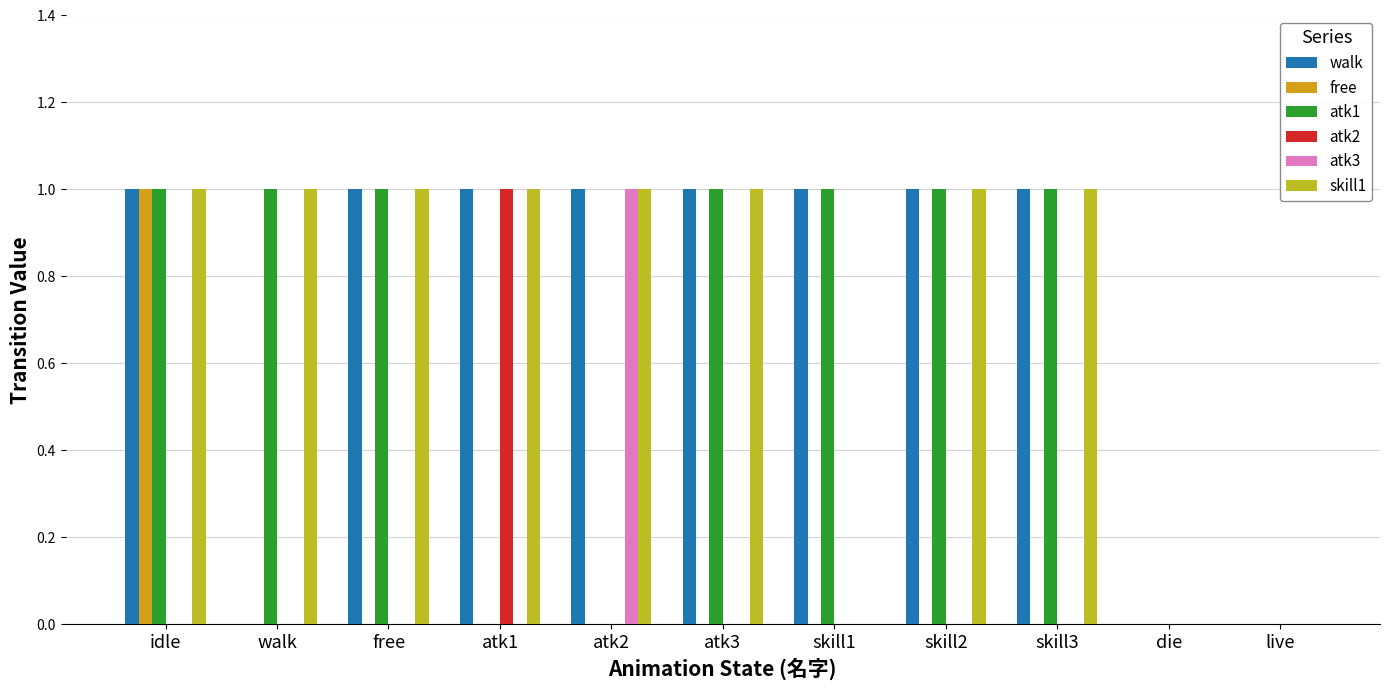

What is the spread (max minus min) of values at atk2?

1